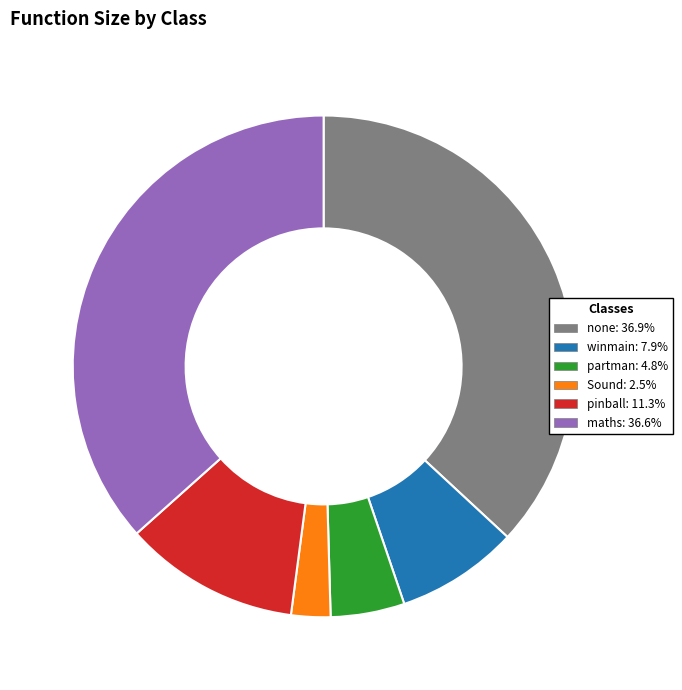

Combined, do pinball and partman account for over 50%?

No